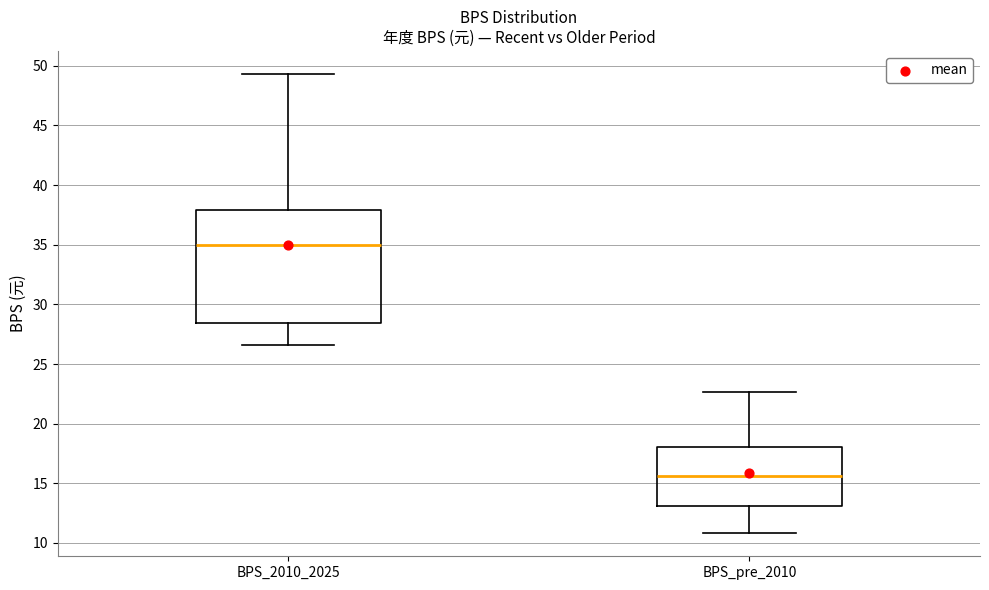

Reading left to right, transcribe this box plot: for each box, give where its median line is, the range the box spans, and where its two whiskers end, as read against the y-axis. The values are not printed on the chart, so give them approximately, as read against the axis.

BPS_2010_2025: median 35.0, box 28.5 to 38.0, whiskers 26.5 to 49.5
BPS_pre_2010: median 15.5, box 13.0 to 18.0, whiskers 11.0 to 22.5